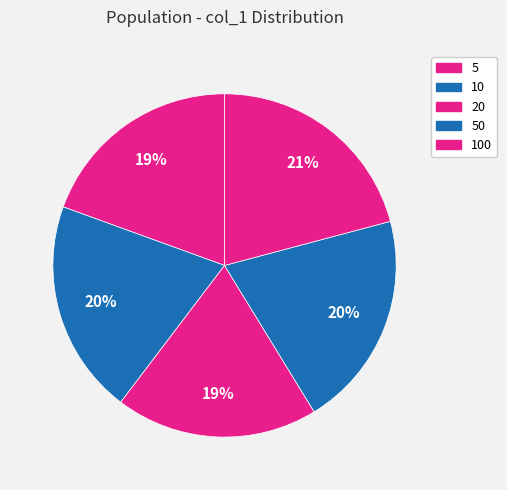

What portion of the pie excludes 100?

79.1%